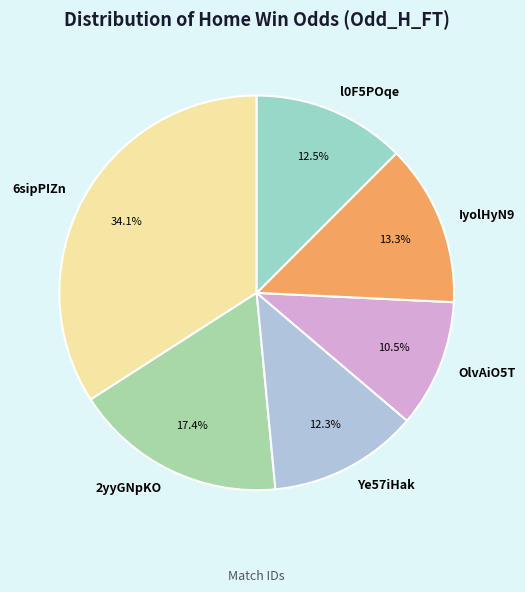

Which slice is the largest?

6sipPIZn